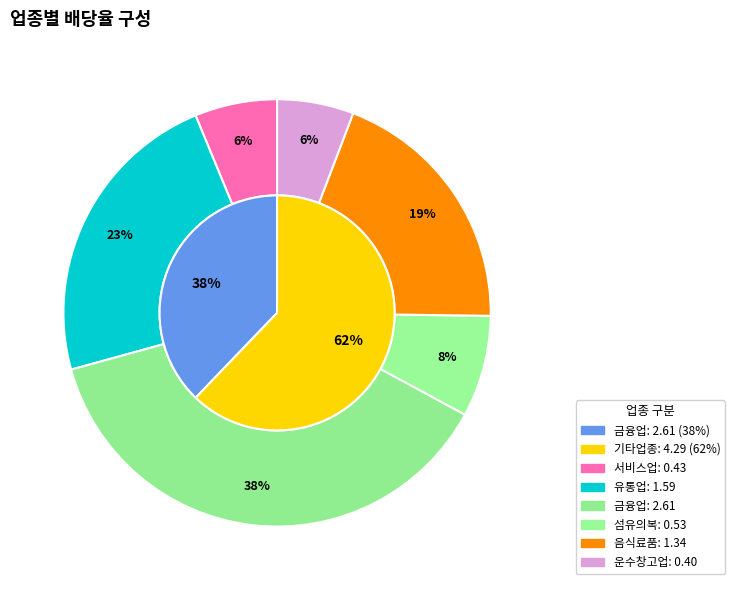

What percentage is the 섬유의복(2020) slice, to the nearest percent?

8%